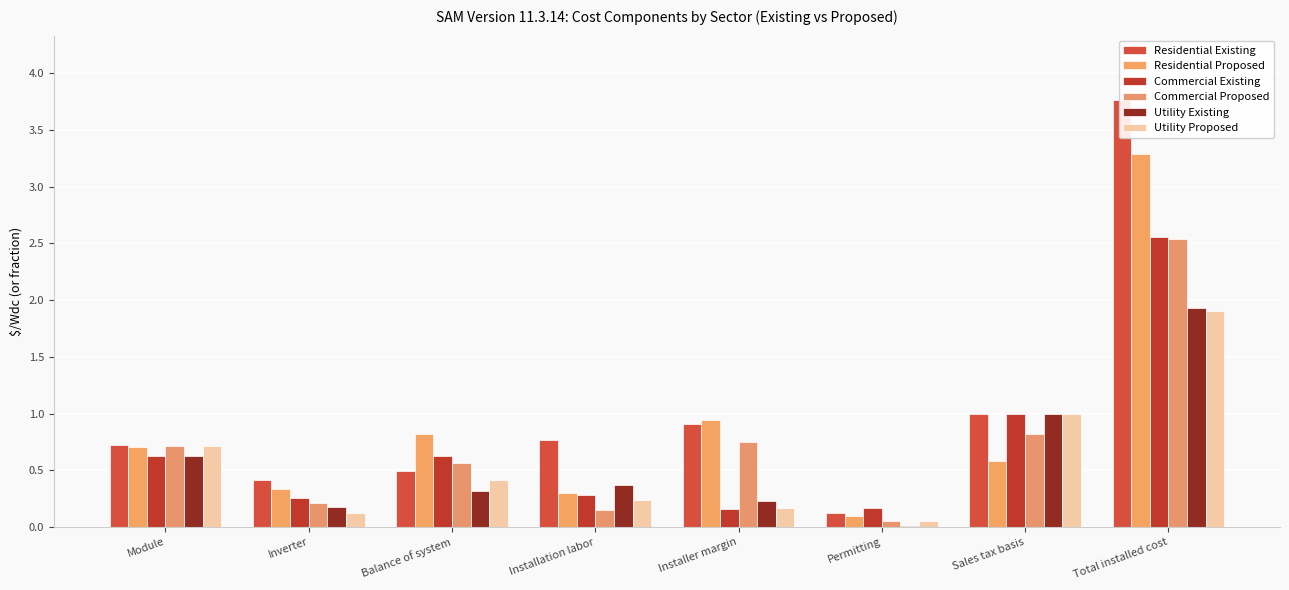

Which has a higher value, Total installed cost or Installer margin?

Total installed cost